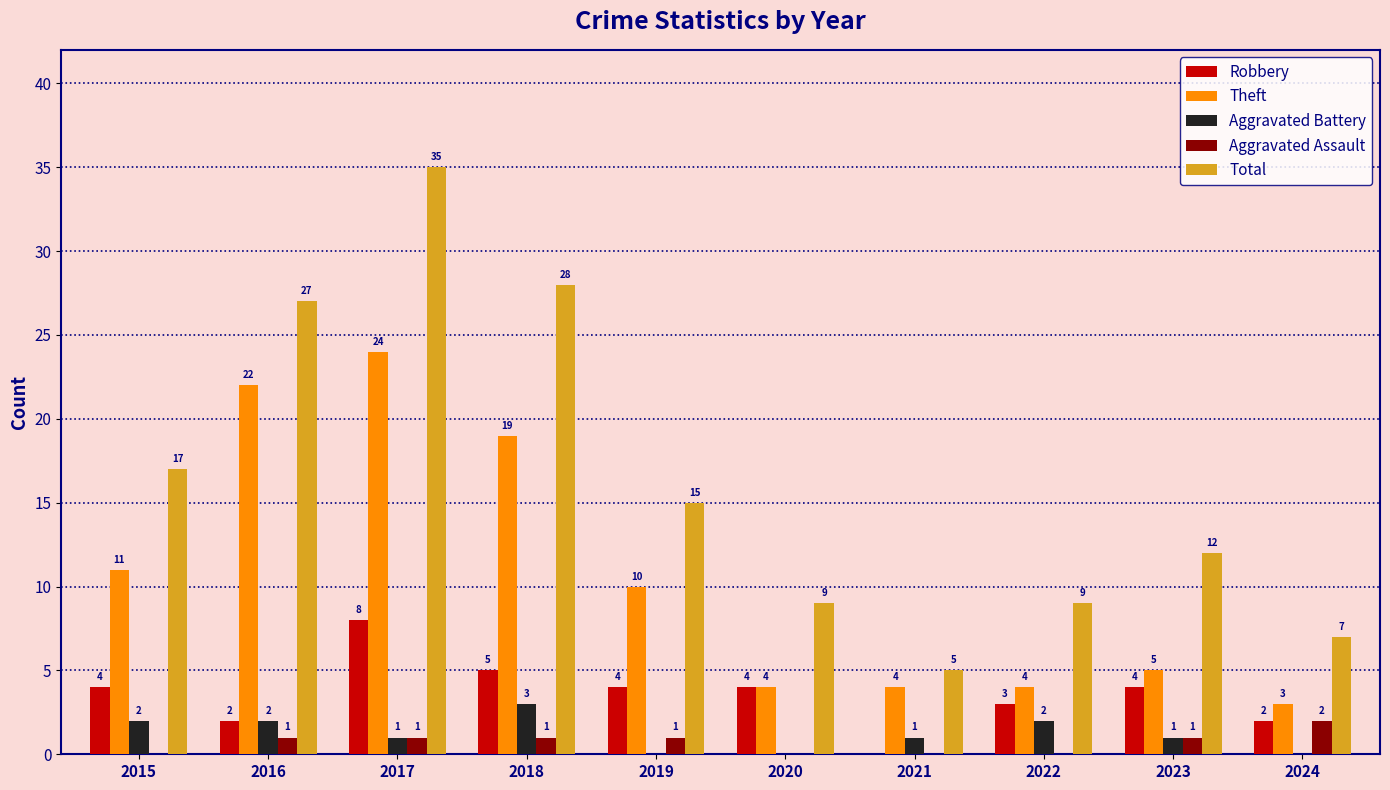

Between 2015 and 2017, which series saw the biggest shift?

Total